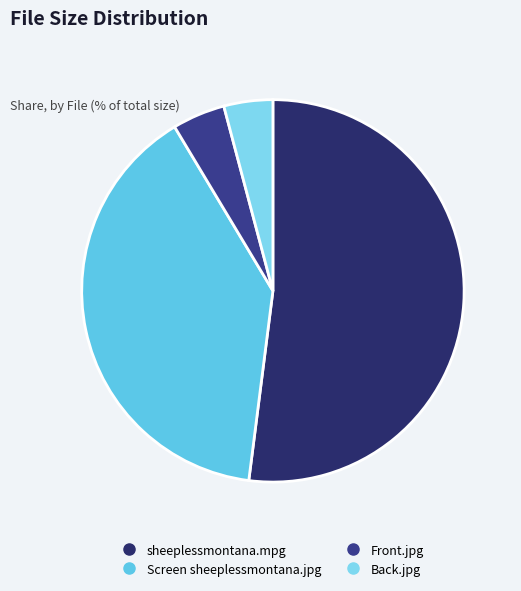

Rank the categories by value from highest to lowest.

sheeplessmontana.mpg, Screen sheeplessmontana.jpg, Front.jpg, Back.jpg